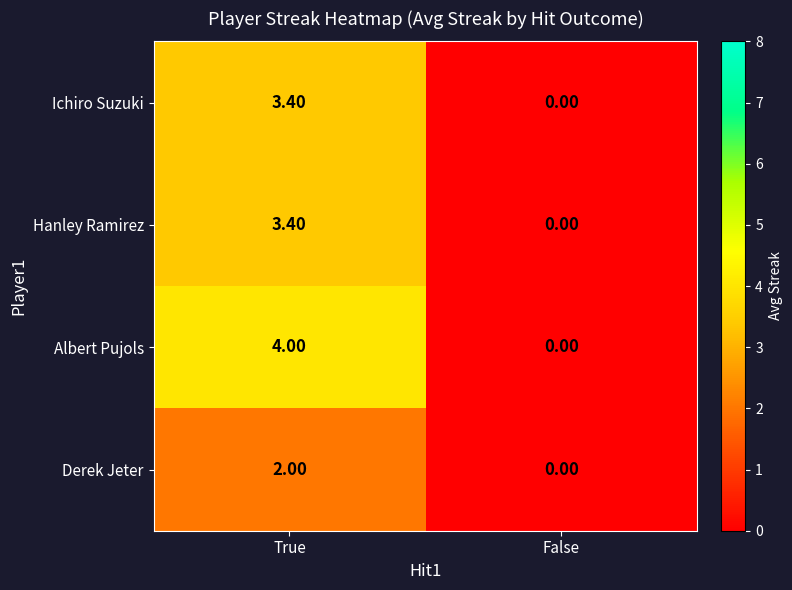

True or false: Ichiro Suzuki has a value of 2.1 at False.

False